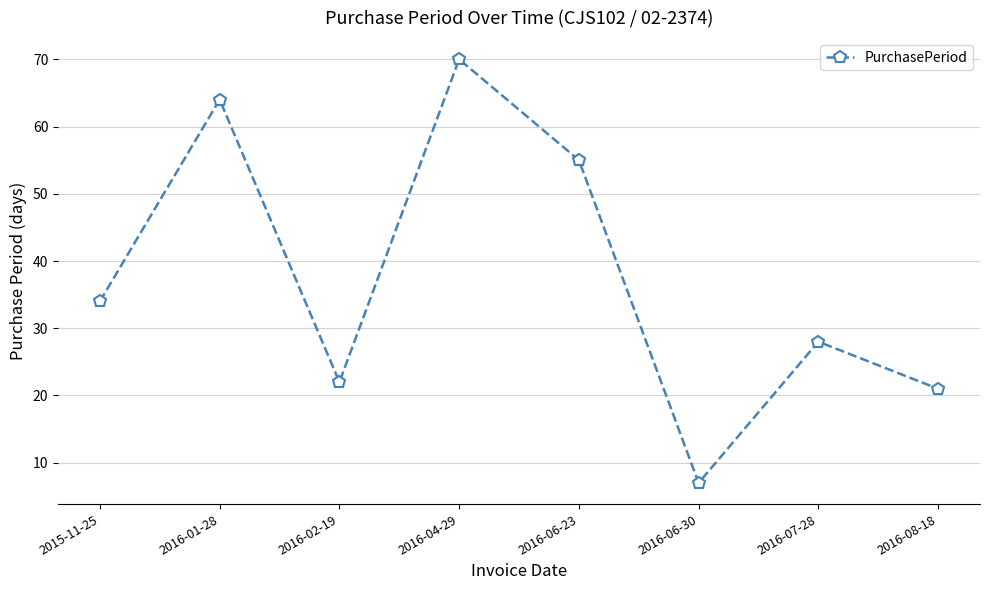

Reading left to right, list all the values displayed in this chart.

2015-11-25=34	2016-01-28=64	2016-02-19=22	2016-04-29=70	2016-06-23=55	2016-06-30=7	2016-07-28=28	2016-08-18=21